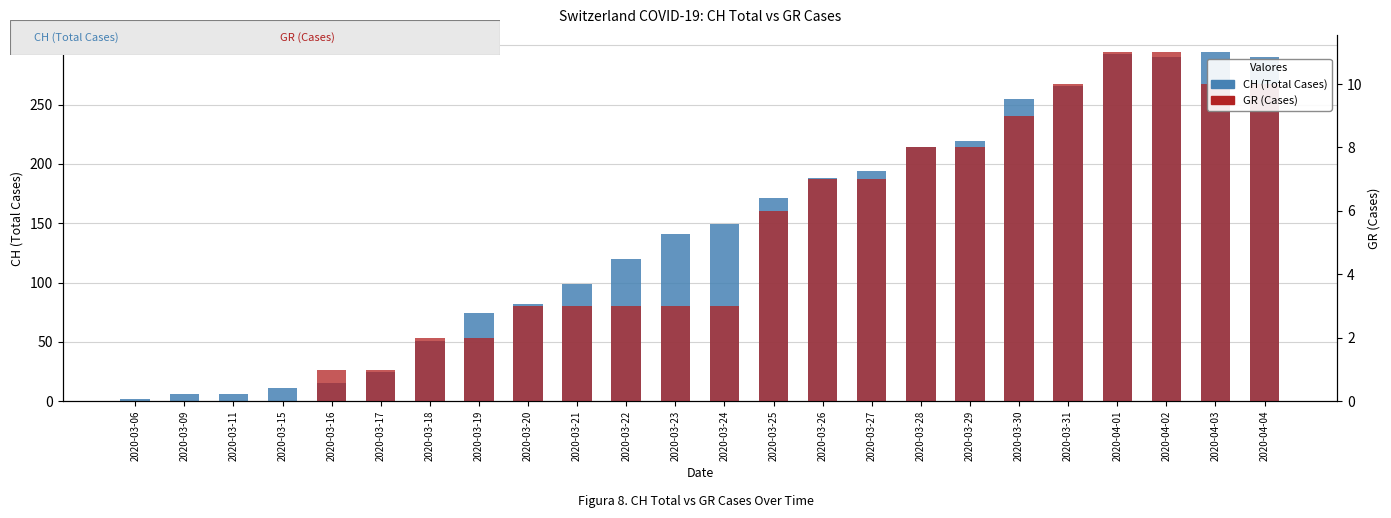

How many values in the GR (Cases) series exceed 3?

11